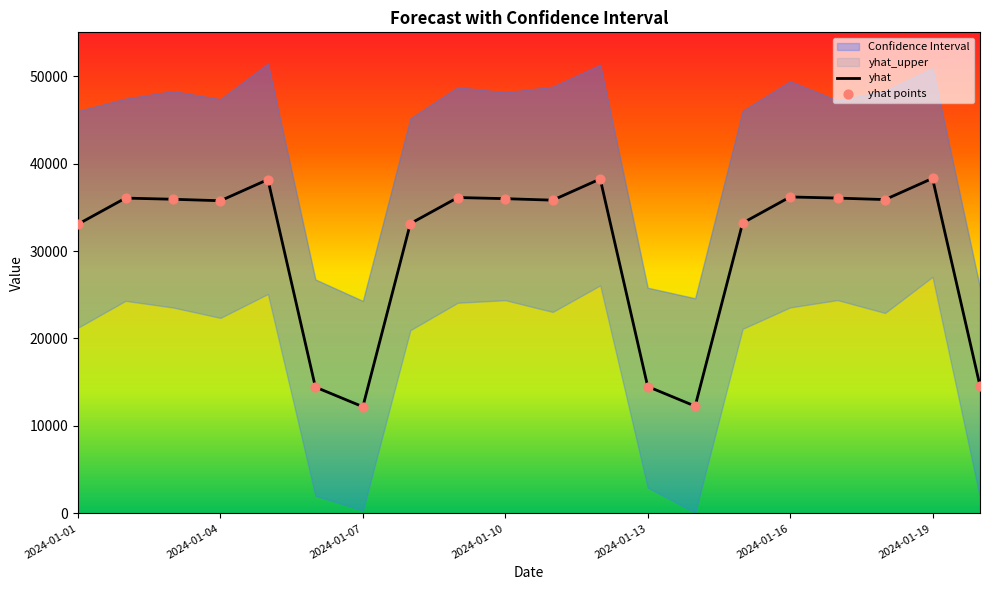

The value of yhat at 2024-01-16 is 23872.8. True or false?

False